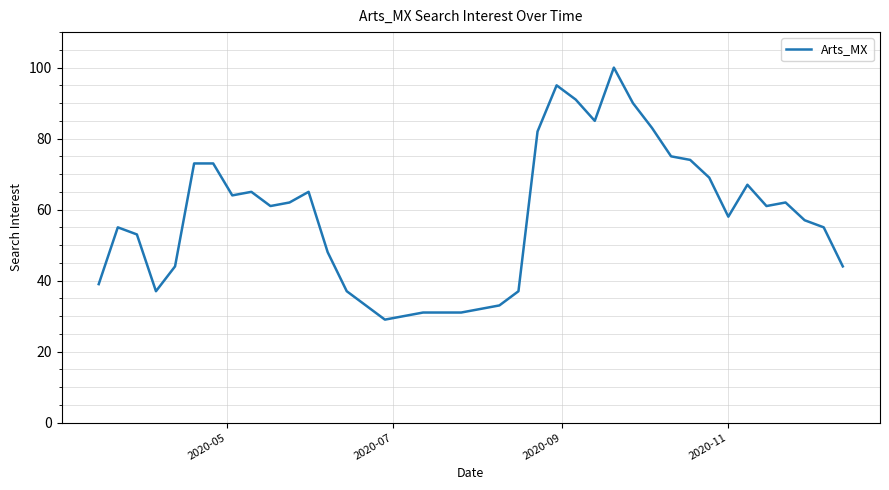

What is the minimum value shown in the chart?

29